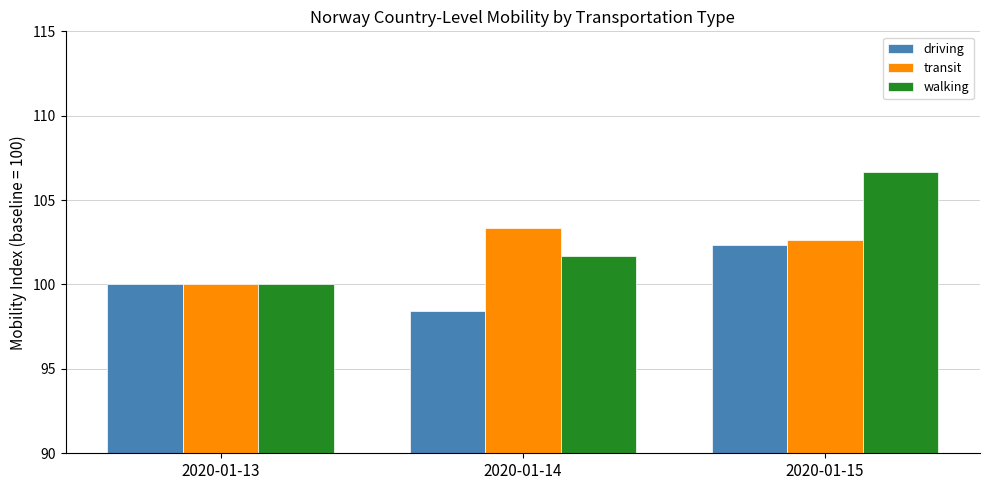

Reading left to right, extract all data points from this chart.

driving: 2020-01-13=100.0	2020-01-14=98.4	2020-01-15=102.3
transit: 2020-01-13=100.0	2020-01-14=103.3	2020-01-15=102.6
walking: 2020-01-13=100.0	2020-01-14=101.7	2020-01-15=106.6